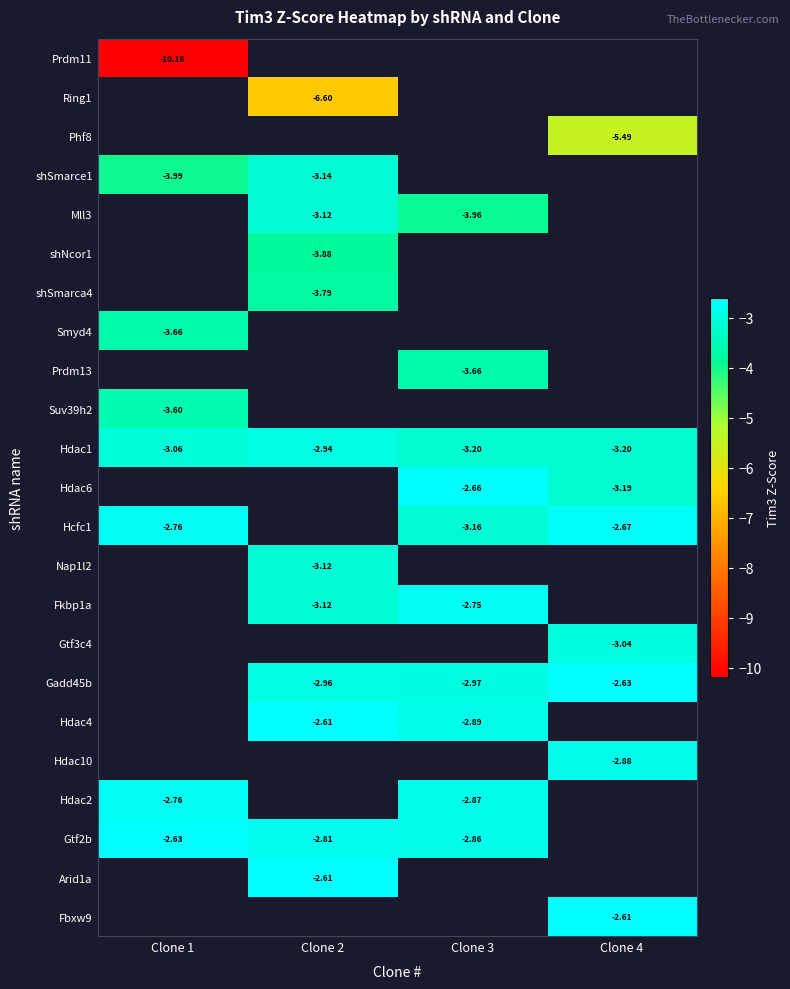

Is the value of Hdac2 at Clone 3 greater than the value of Hdac4 at Clone 3?

Yes